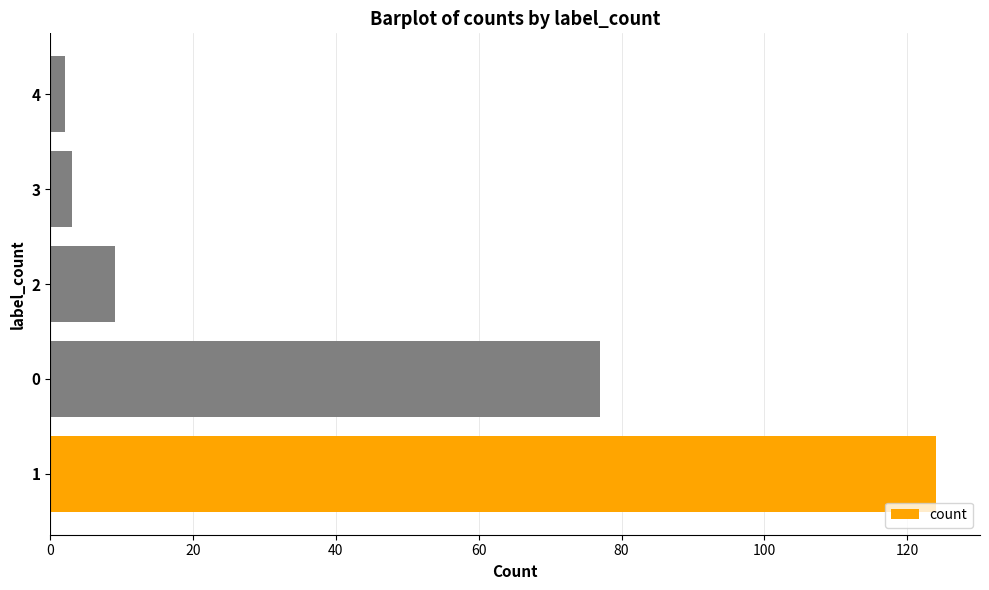

What is the sum of all values?

215